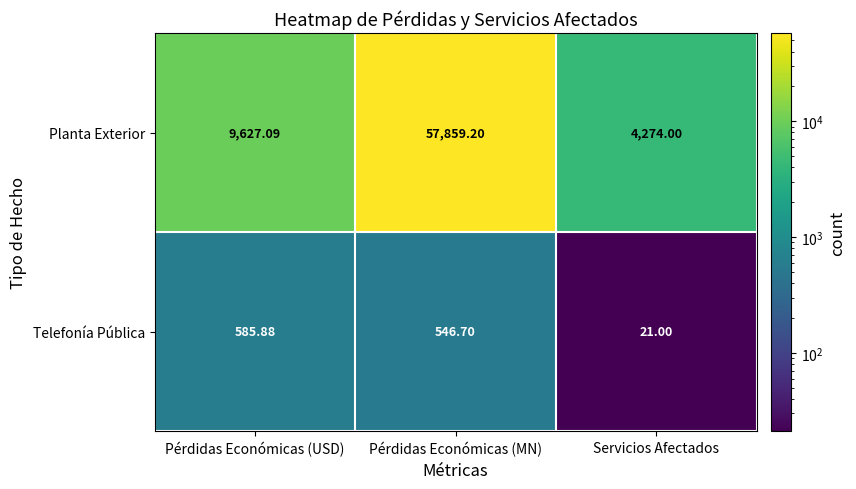

At which label does Planta Exterior first exceed 9627?

Pérdidas Económicas (USD)